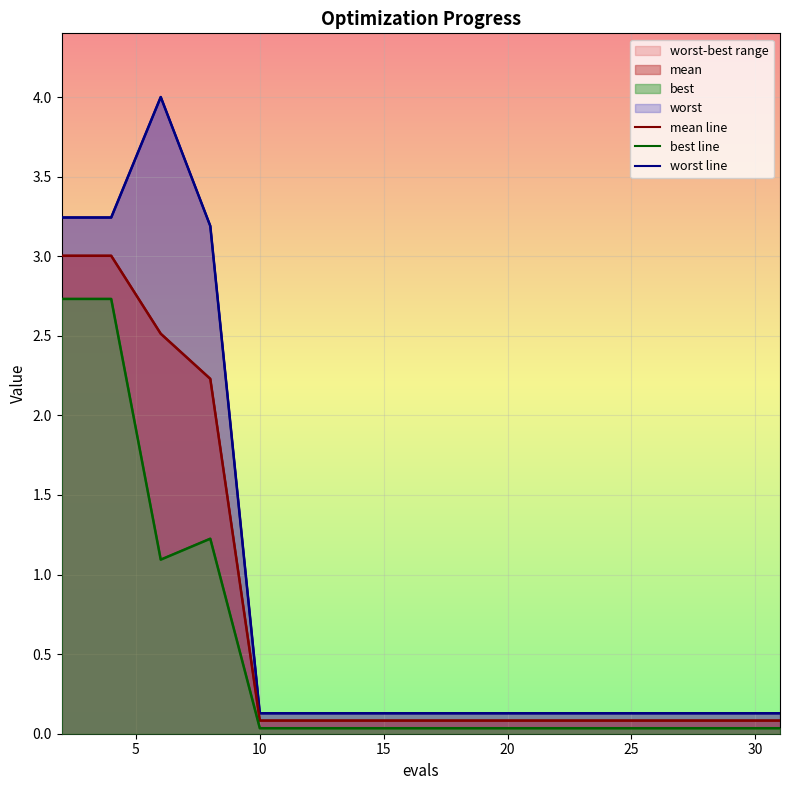

True or false: best line and worst line intersect in this chart.

False